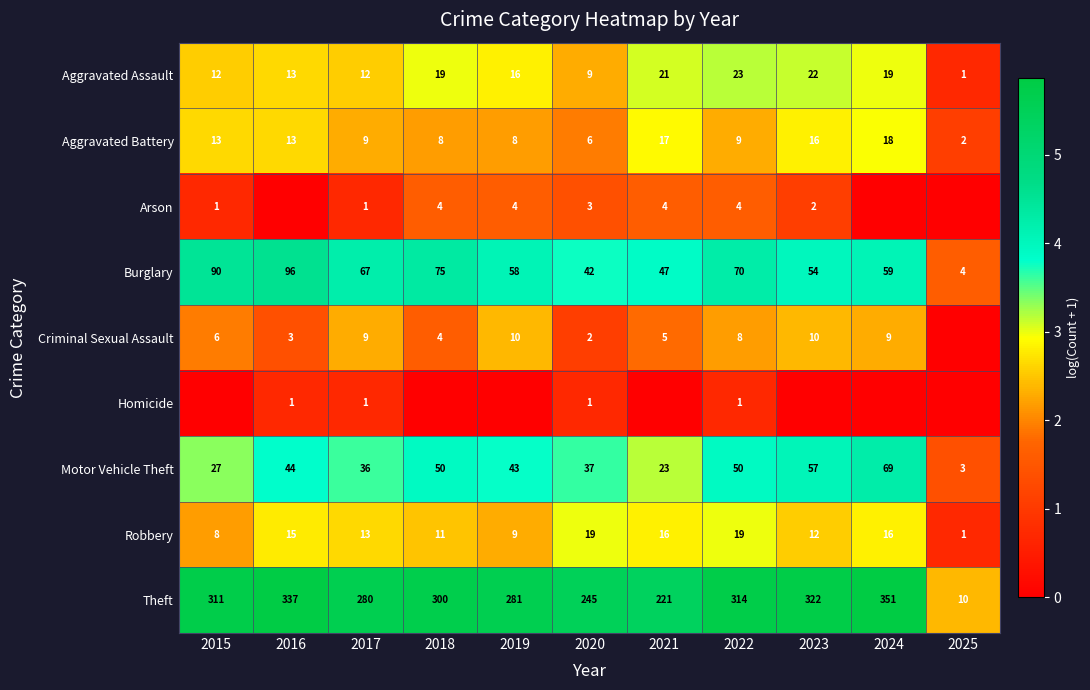

The value of Motor Vehicle Theft at 2015 is 35. True or false?

False